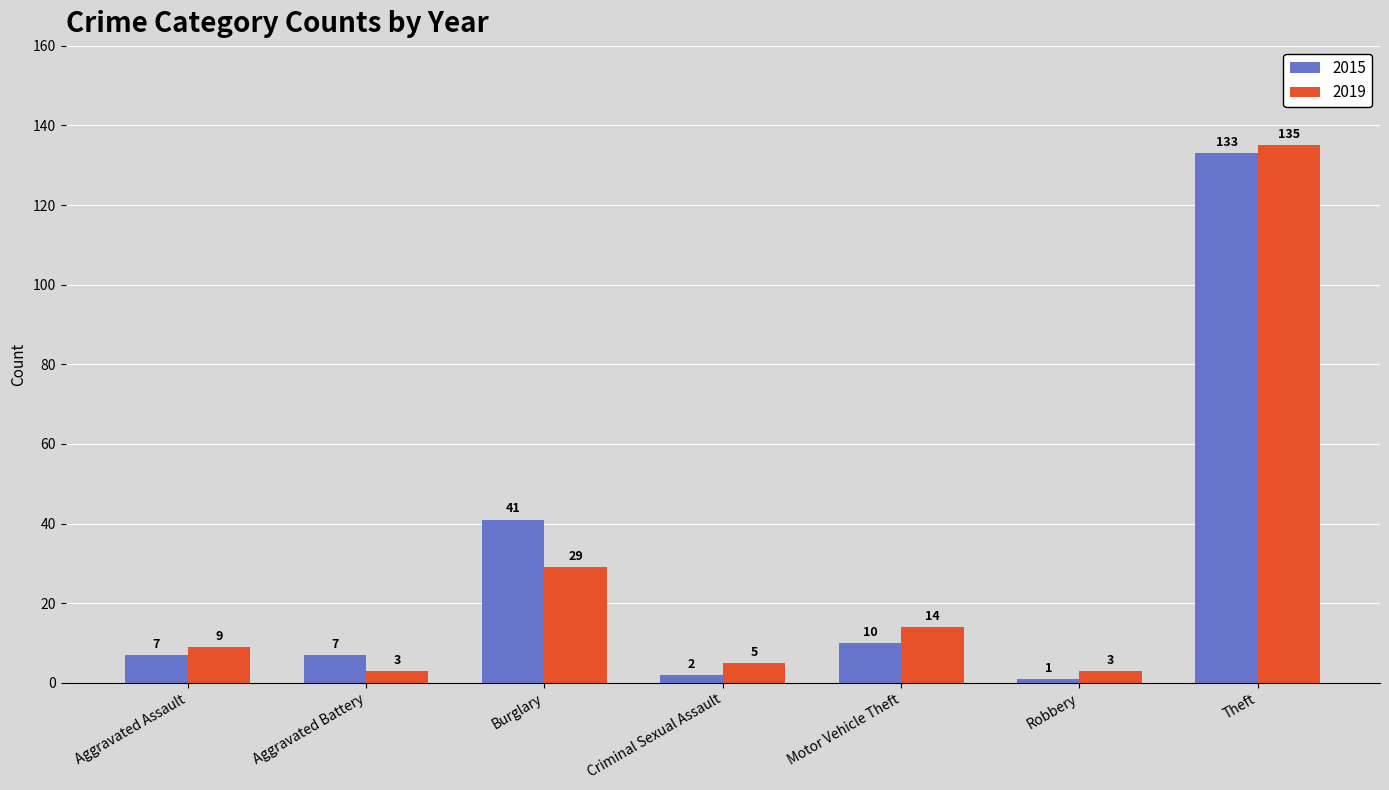

At which category is the sum across all series the highest?

Theft